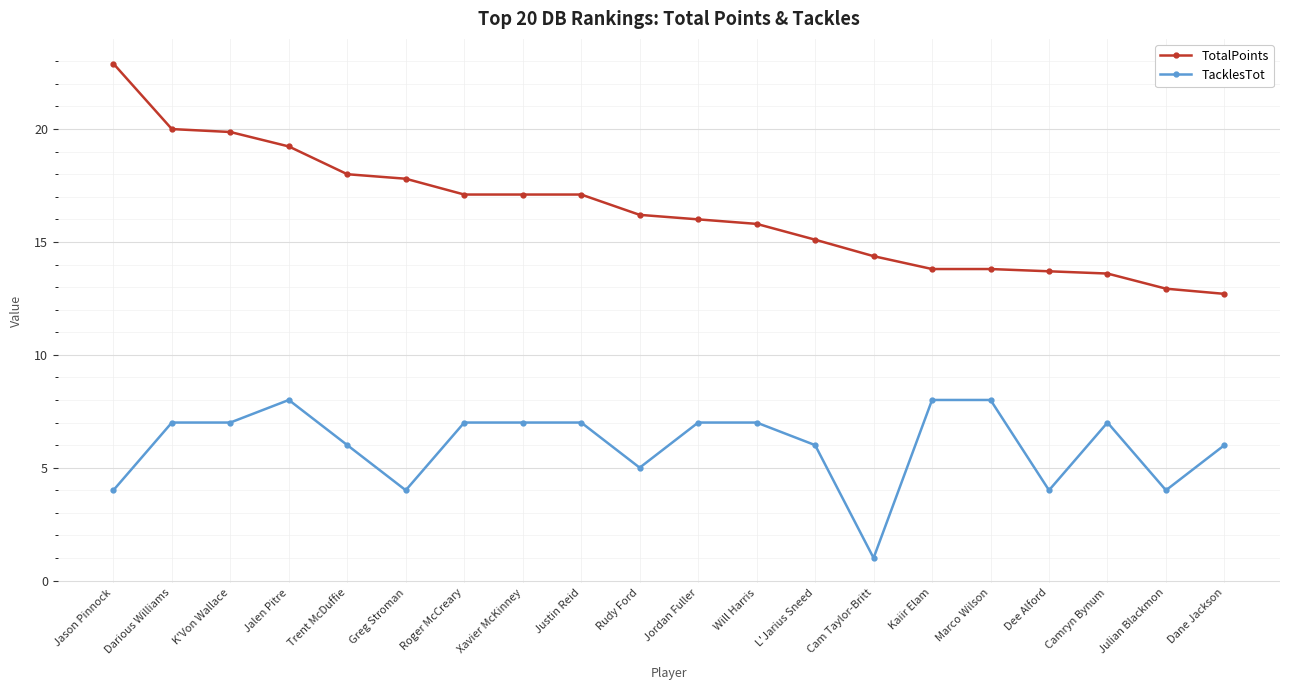

At which category does the chart reach its peak across all series?

Jason Pinnock